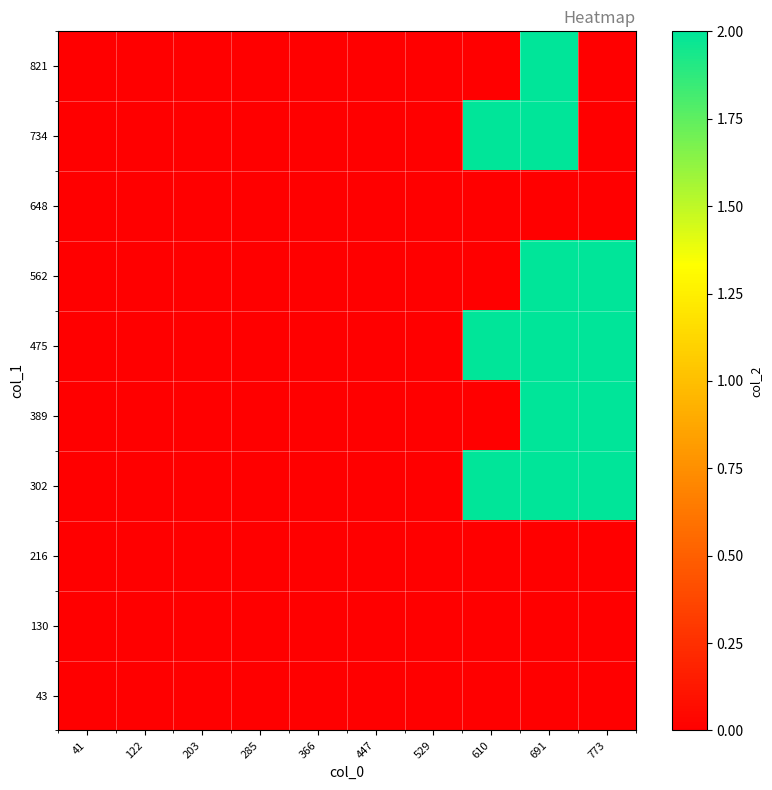

Reading left to right, what are all the values shown in this chart?

43: 41=0	122=0	203=0	285=0	366=0	447=0	529=0	610=0	691=0	773=0
130: 41=0	122=0	203=0	285=0	366=0	447=0	529=0	610=0	691=0	773=0
216: 41=0	122=0	203=0	285=0	366=0	447=0	529=0	610=0	691=0	773=0
302: 41=0	122=0	203=0	285=0	366=0	447=0	529=0	610=2	691=2	773=2
389: 41=0	122=0	203=0	285=0	366=0	447=0	529=0	610=0	691=2	773=2
475: 41=0	122=0	203=0	285=0	366=0	447=0	529=0	610=2	691=2	773=2
562: 41=0	122=0	203=0	285=0	366=0	447=0	529=0	610=0	691=2	773=2
648: 41=0	122=0	203=0	285=0	366=0	447=0	529=0	610=0	691=0	773=0
734: 41=0	122=0	203=0	285=0	366=0	447=0	529=0	610=2	691=2	773=0
821: 41=0	122=0	203=0	285=0	366=0	447=0	529=0	610=0	691=2	773=0